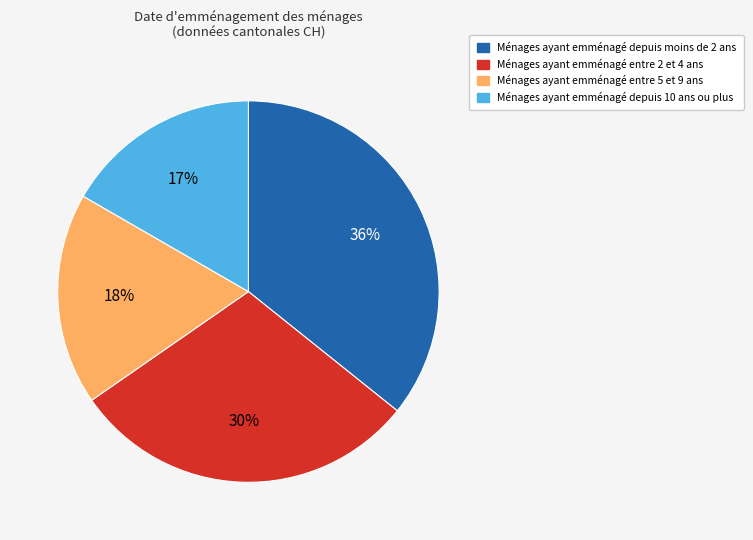

Between Ménages ayant emménagé depuis 10 ans ou plus and Ménages ayant emménagé depuis moins de 2 ans, which is larger?

Ménages ayant emménagé depuis moins de 2 ans